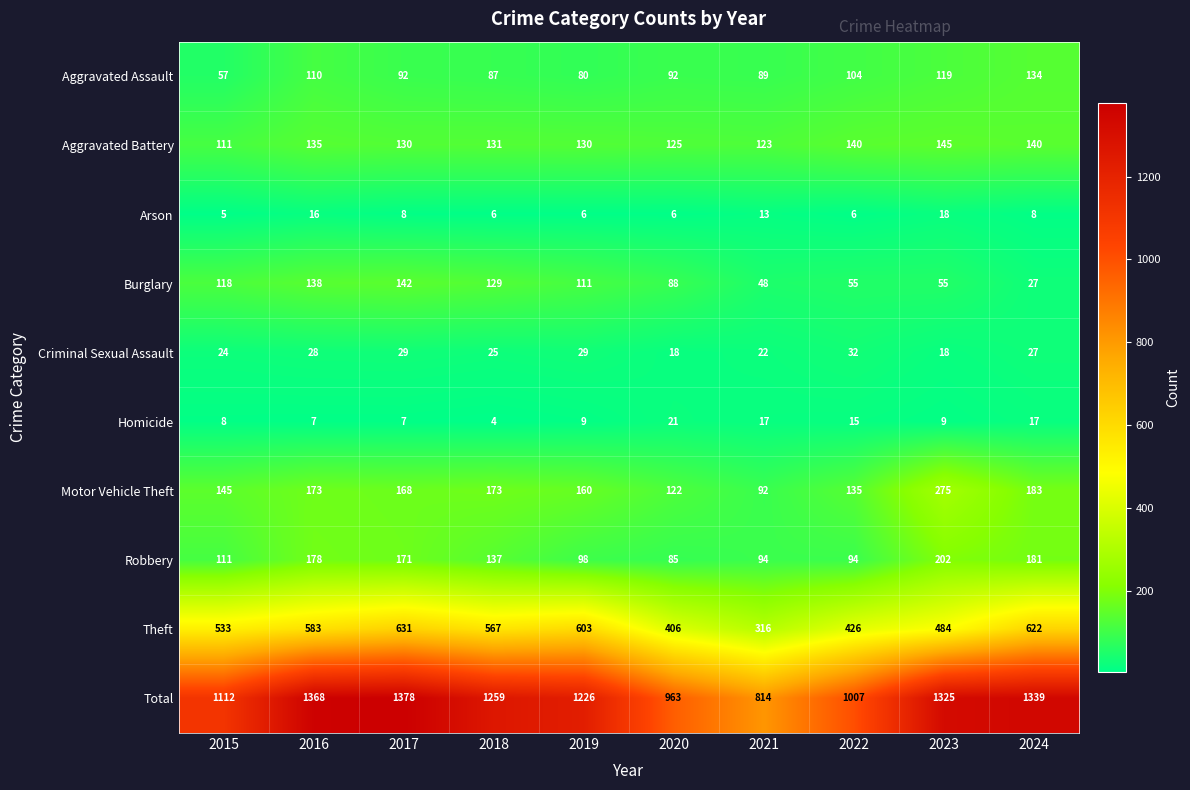

What is the sum of all Total values?

11791